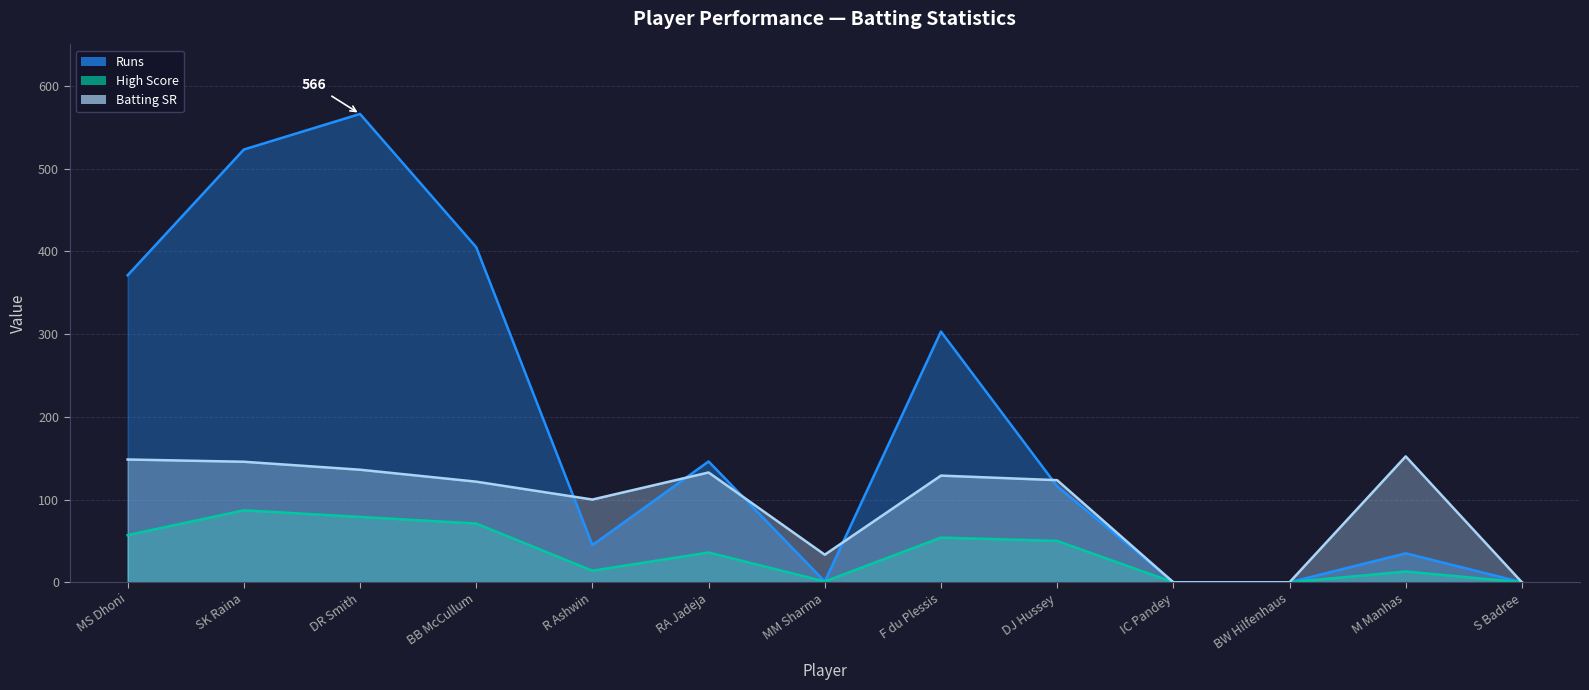

Rank the series at BW Hilfenhaus from highest to lowest value.

Runs, High Score, Batting SR